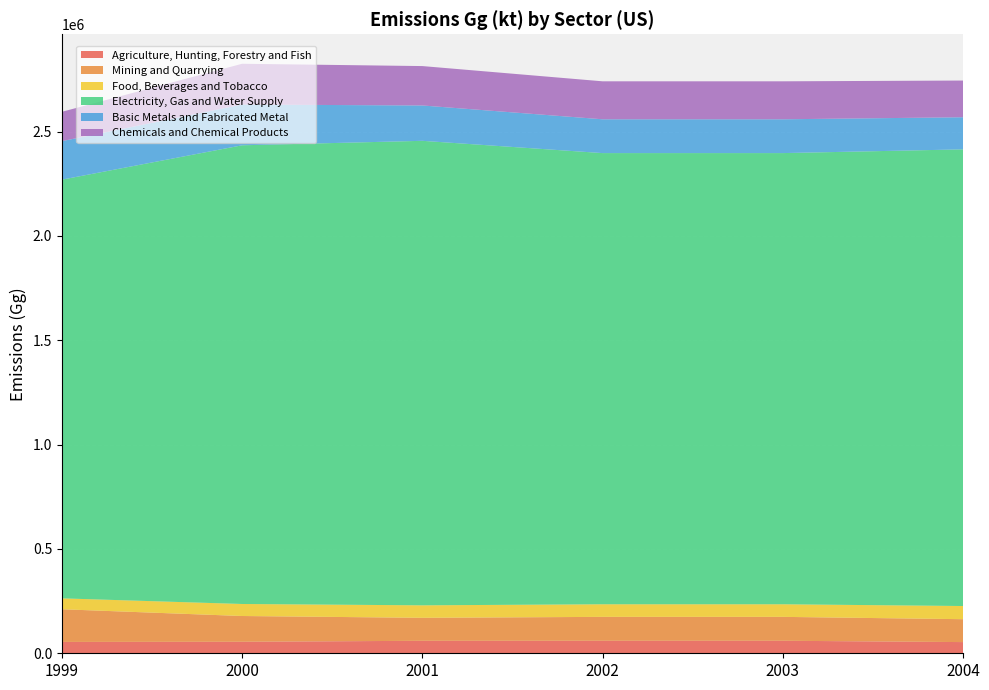

Reading left to right, extract all data points from this chart.

Agriculture, Hunting, Forestry and Fish: 54414.3	55203.6	59813.2	59999.8	59999.8	53610.3
Mining and Quarrying: 156525.0	123366.6	110124.9	114462.8	114462.8	109684.3
Food, Beverages and Tobacco: 52296.2	57631.8	59826.2	60388.0	60388.0	63155.7
Electricity, Gas and Water Supply: 2006111.2	2197790.1	2225648.0	2161762.6	2161762.6	2188019.8
Basic Metals and Fabricated Metal: 184526.2	195189.6	169386.3	161967.2	161967.2	153922.0
Chemicals and Chemical Products: 140582.1	195458.6	188790.2	181973.0	181973.0	175864.0